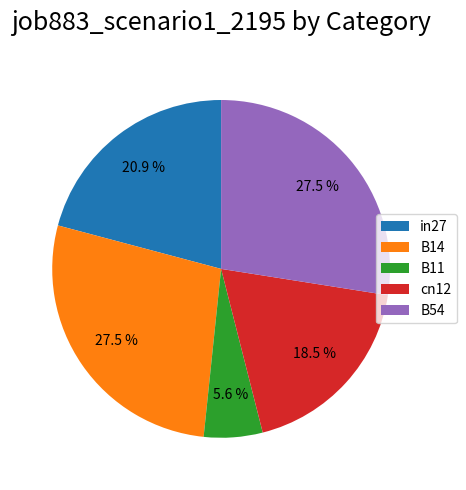

Which slice is the smallest?

B11